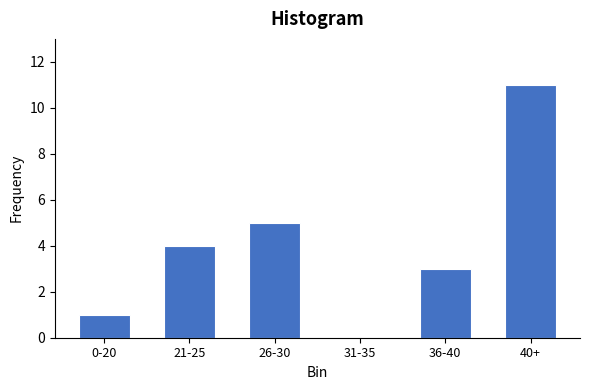

Reading left to right, what are all the values shown in this chart?

0-20=1	21-25=4	26-30=5	31-35=0	36-40=3	40+=11